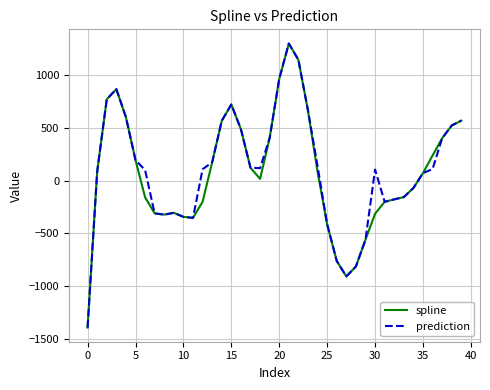

What is the minimum value for spline?

-1393.8